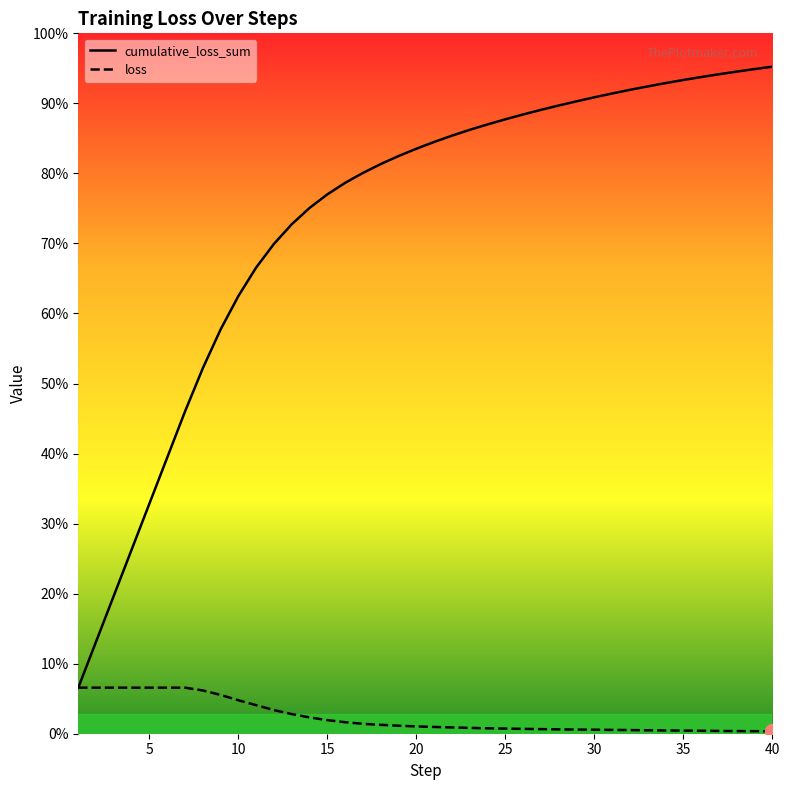

Does the chart have visible grid lines?

No